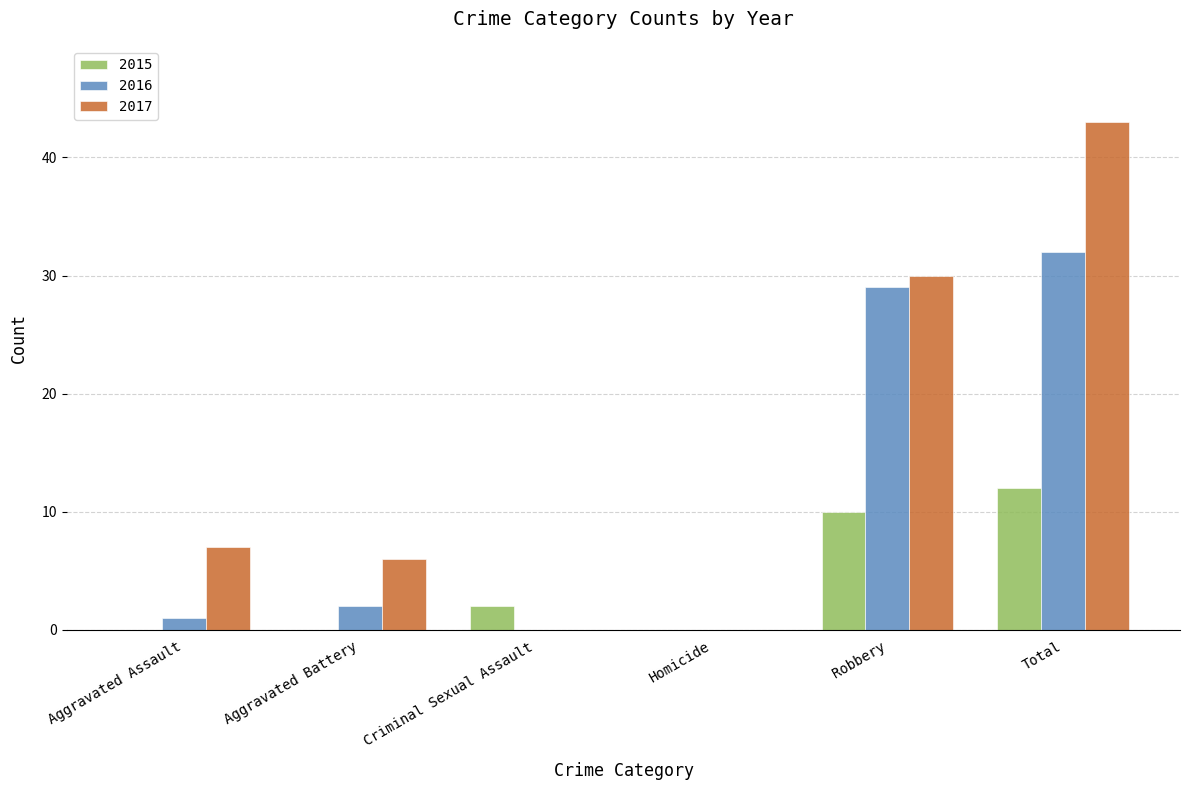

True or false: 2016 has a value of 2 at Aggravated Battery.

True